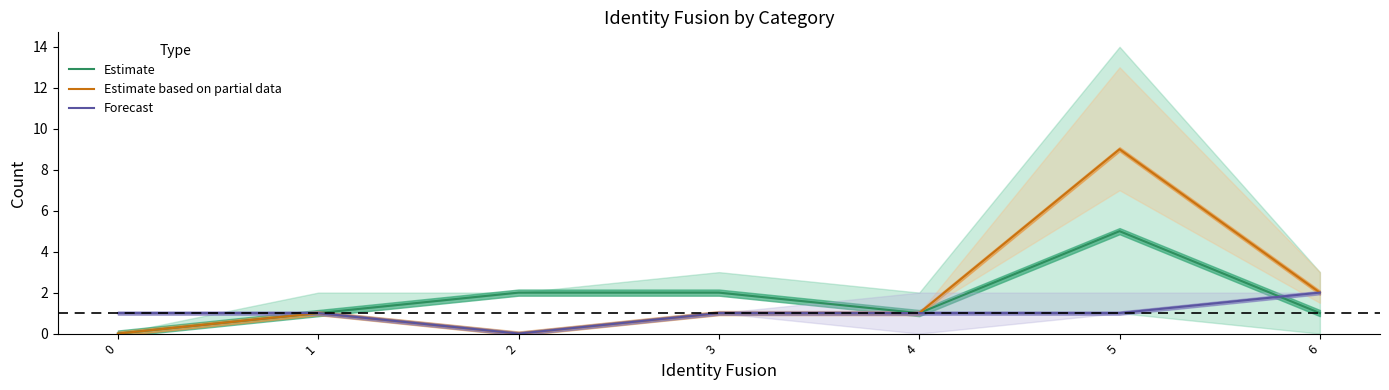

At which category is the sum across all series the highest?

5